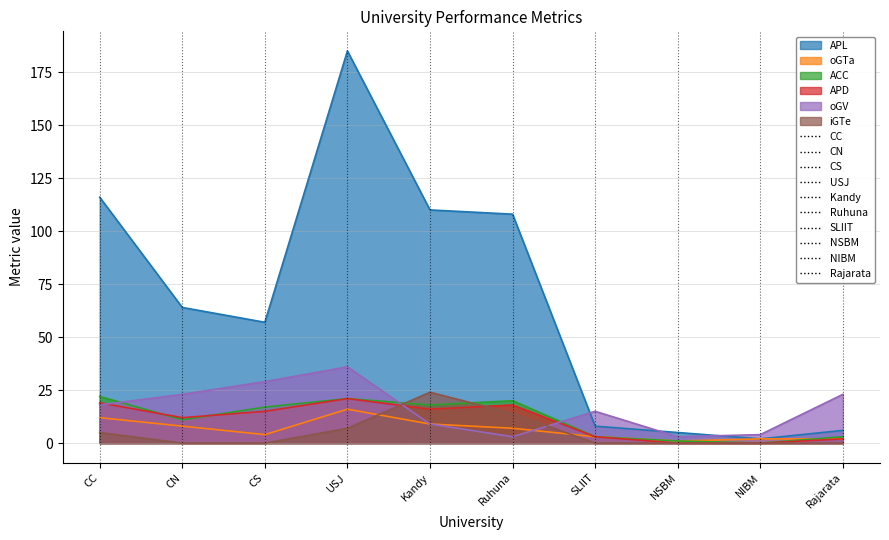

Reading right to left, what are all the values shown in this chart?

APL: 6	2	5	8	108	110	185	57	64	116
oGTa: 2	2	1	3	7	9	16	4	8	12
ACC: 3	0	1	3	20	18	21	17	11	22
APD: 2	0	0	3	18	16	21	15	12	19
oGV: 23	4	3	15	3	9	36	29	23	18
iGTe: 0	0	0	0	14	24	7	0	0	5